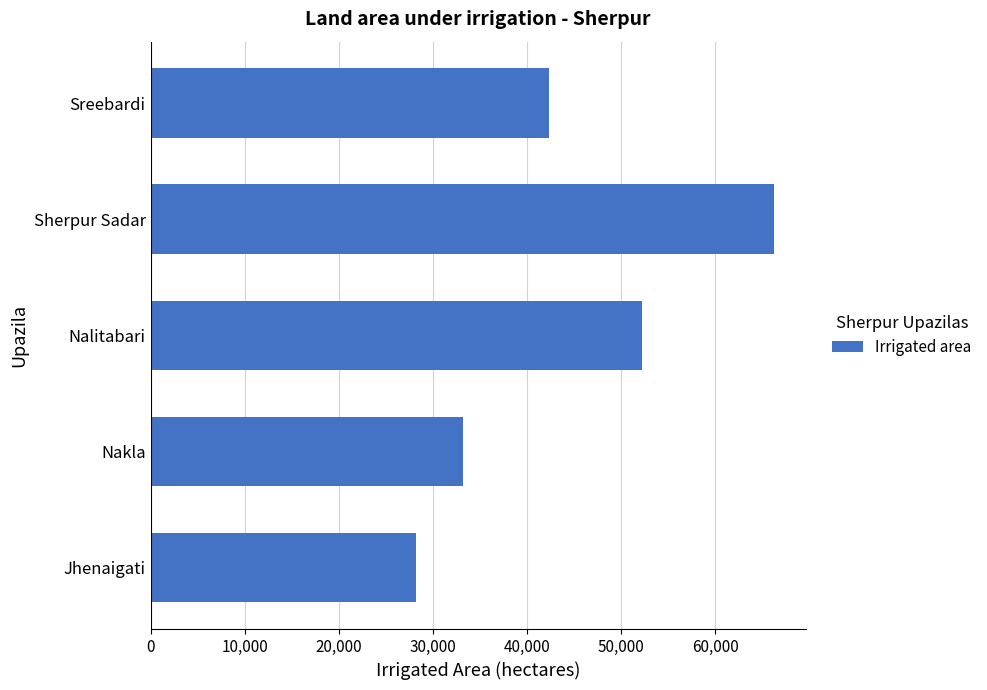

List the labels in order of value, smallest first.

Jhenaigati, Nakla, Sreebardi, Nalitabari, Sherpur Sadar